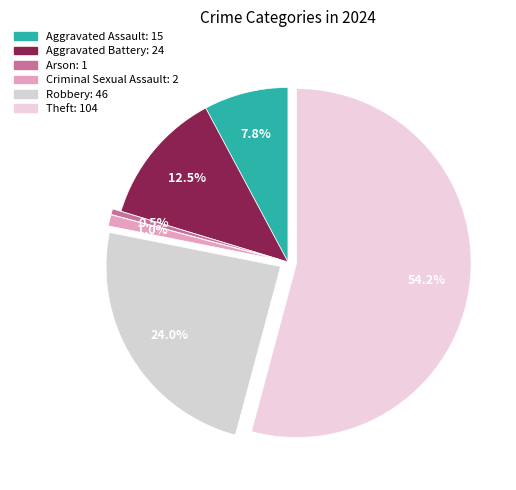

To the nearest percent, what percentage of the pie is Theft?

54%